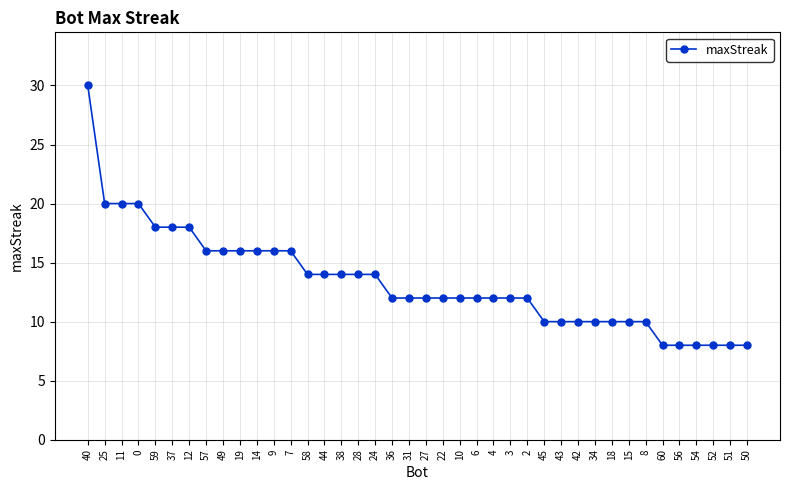

What is the minimum value shown in the chart?

8